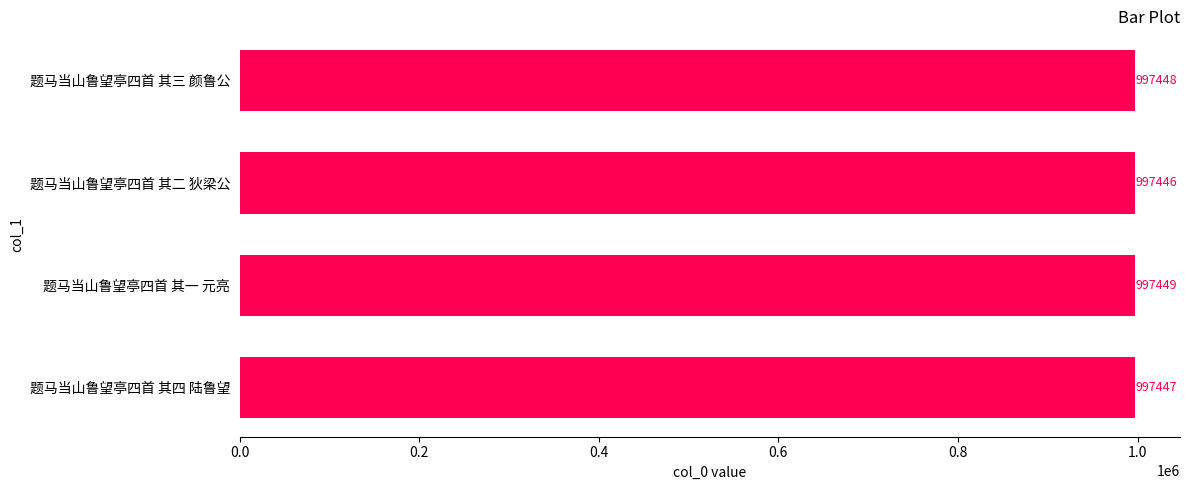

How many distinct data groups are displayed?

1